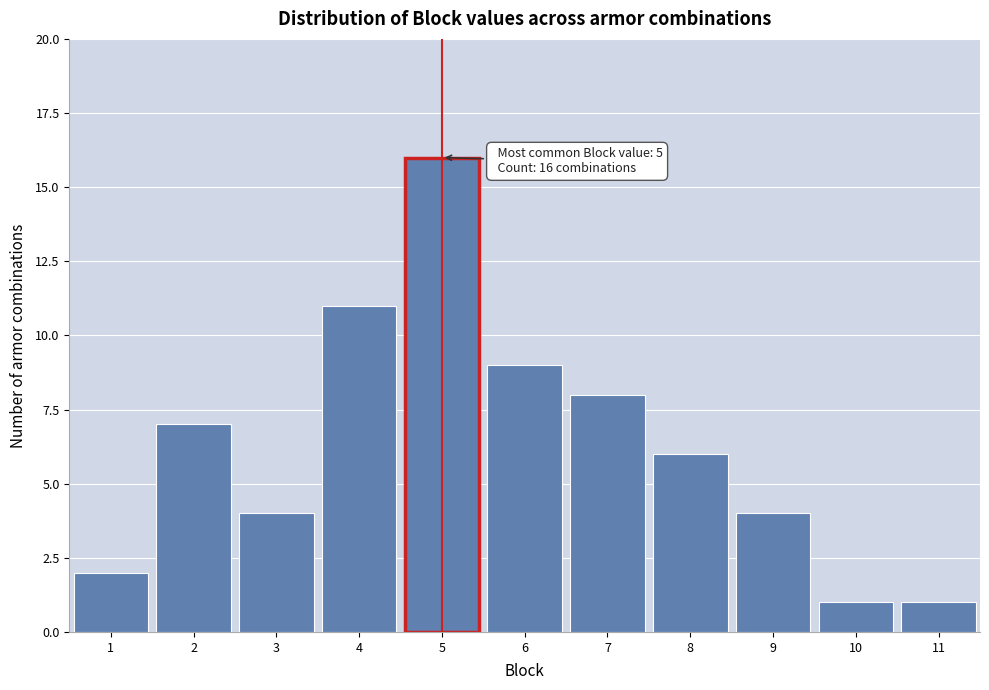

Over which range of the x-axis is the bar tallest?

4.5 to 5.5